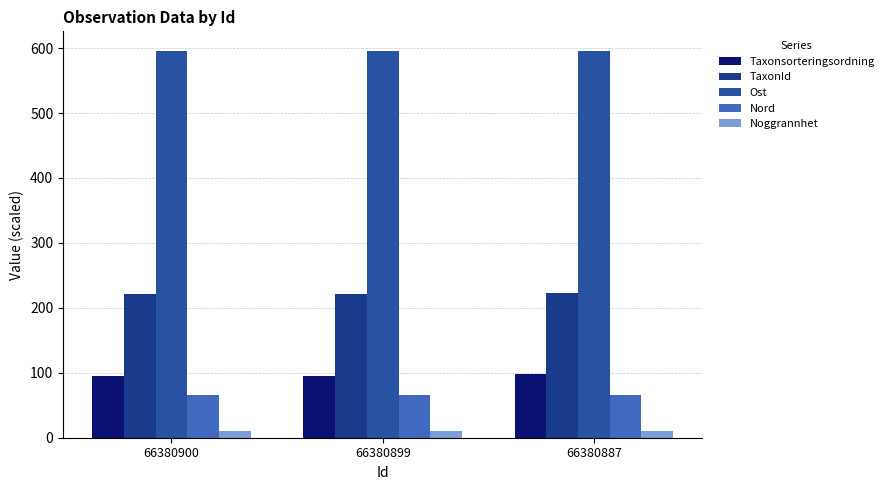

What is the value of the Noggrannhet bar at the 1st from the left?

10.0